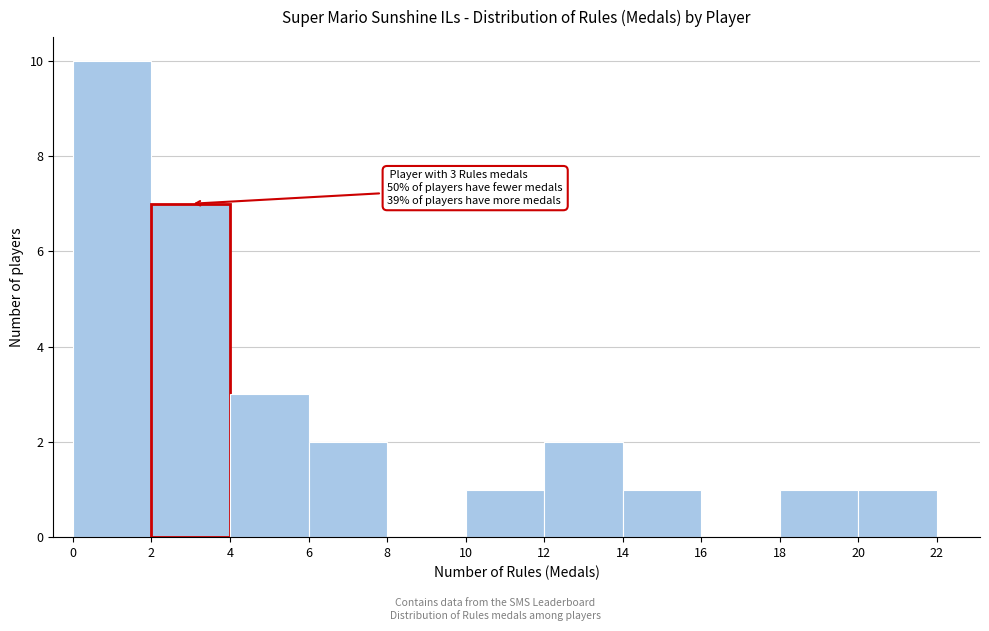

Over which range of the x-axis is the bar tallest?

0 to 2